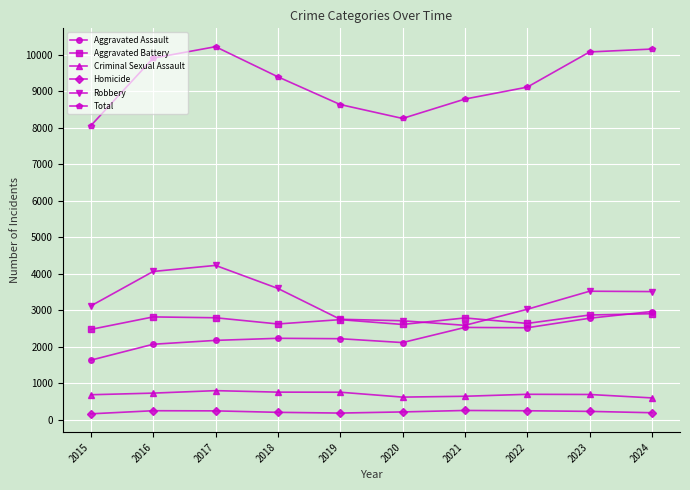

What are all the series names shown in the legend?

Aggravated Assault, Aggravated Battery, Criminal Sexual Assault, Homicide, Robbery, Total